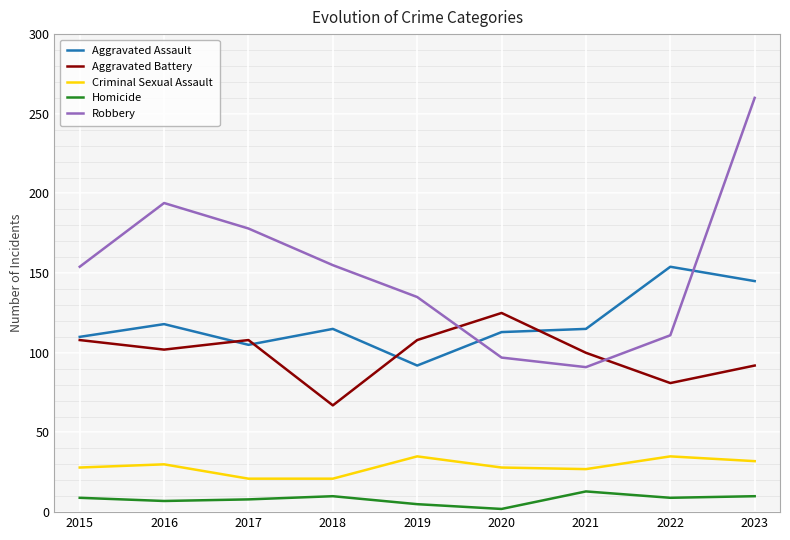

At which label does Robbery reach its minimum?

2021